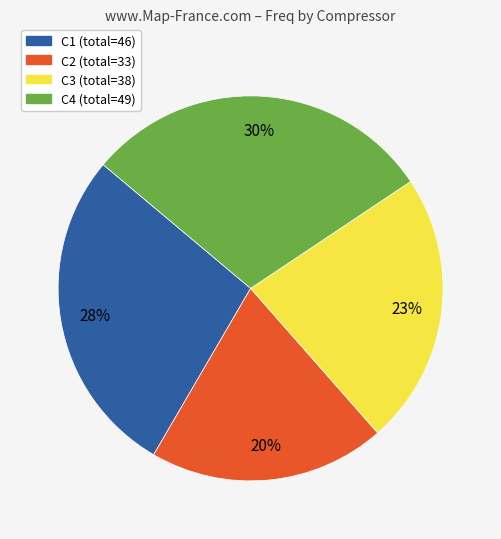

Is it true that C3 is 29% of the pie?

False